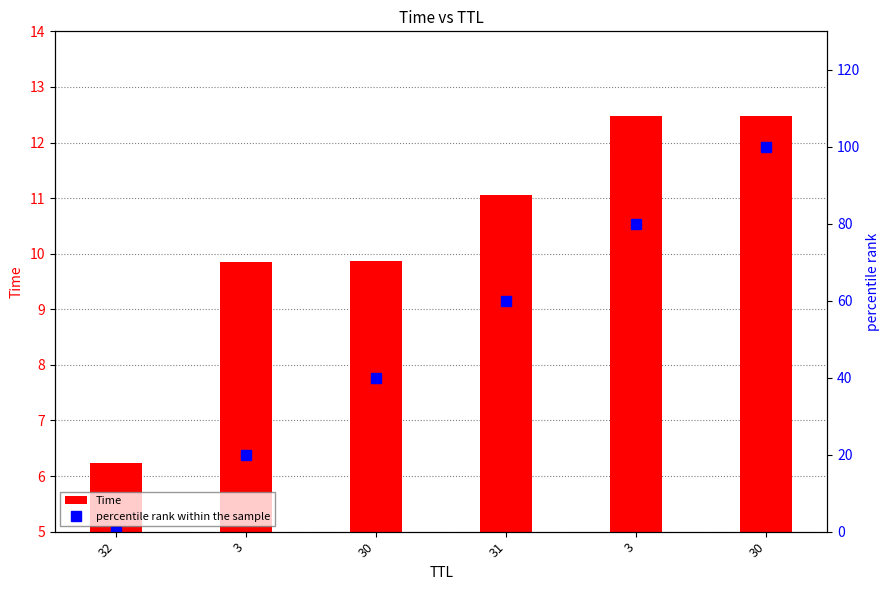

What is the difference between the maximum and minimum values in the percentile rank within the sample series?

100.0